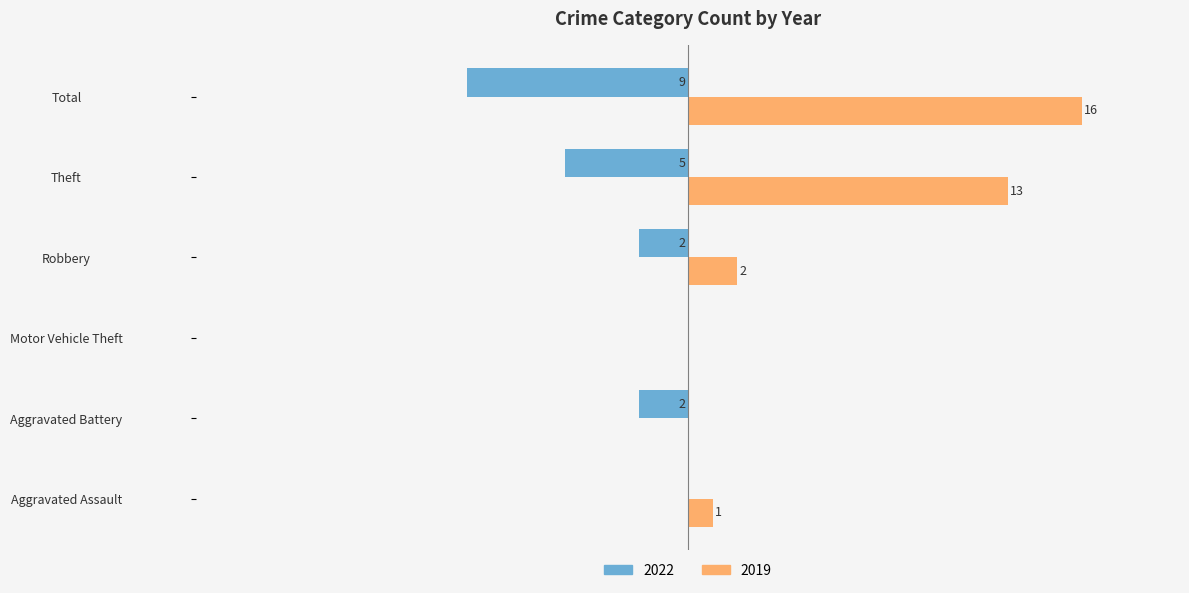

At which category is the sum across all series the highest?

Theft